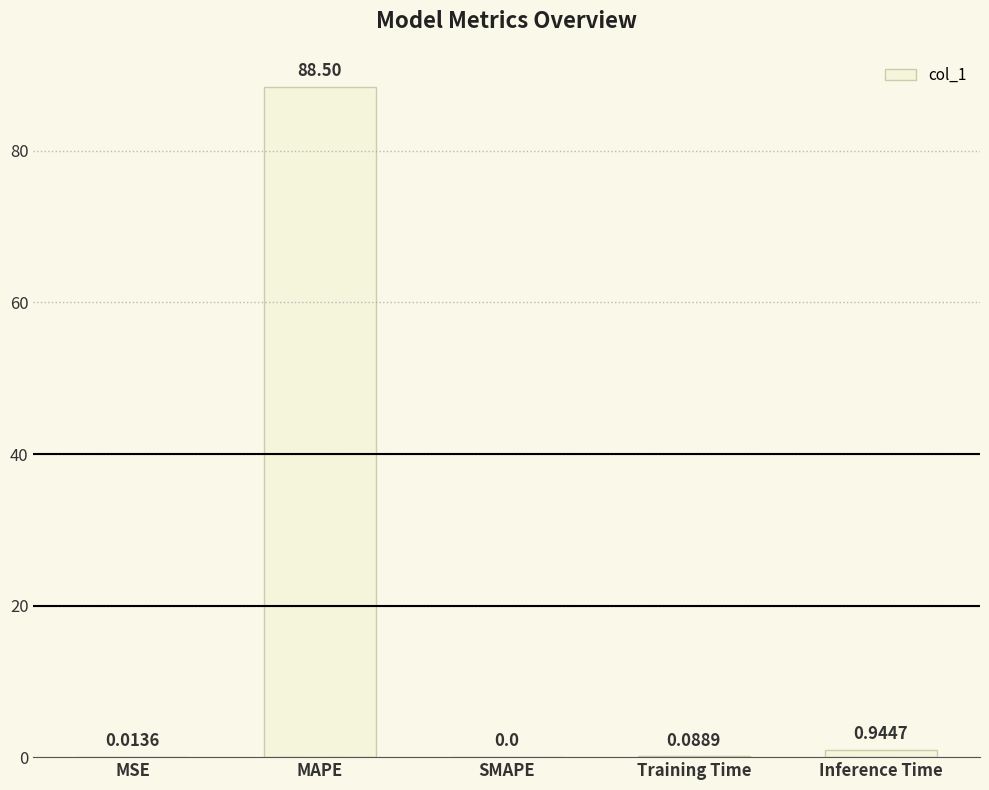

What is the sum of the values at MAPE and MSE?

88.5